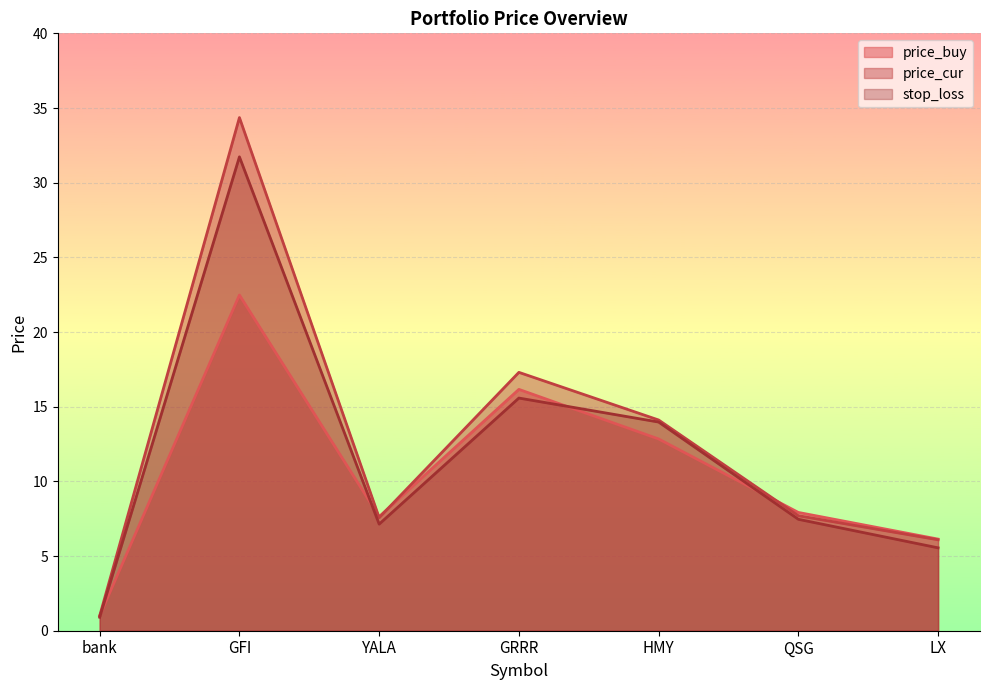

Where is the first local minimum for price_buy?

YALA